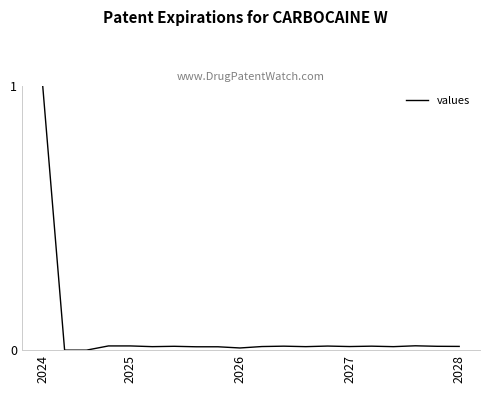

What is the maximum value shown in the chart?

1.0